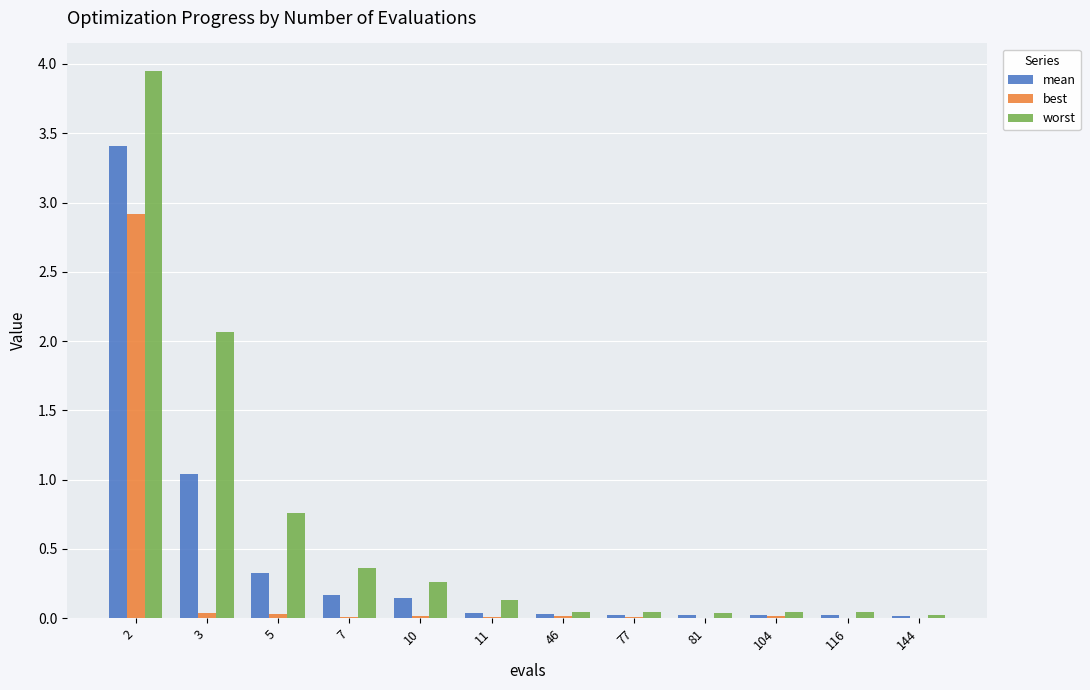

Between 3 and 104, which series saw the biggest shift?

worst